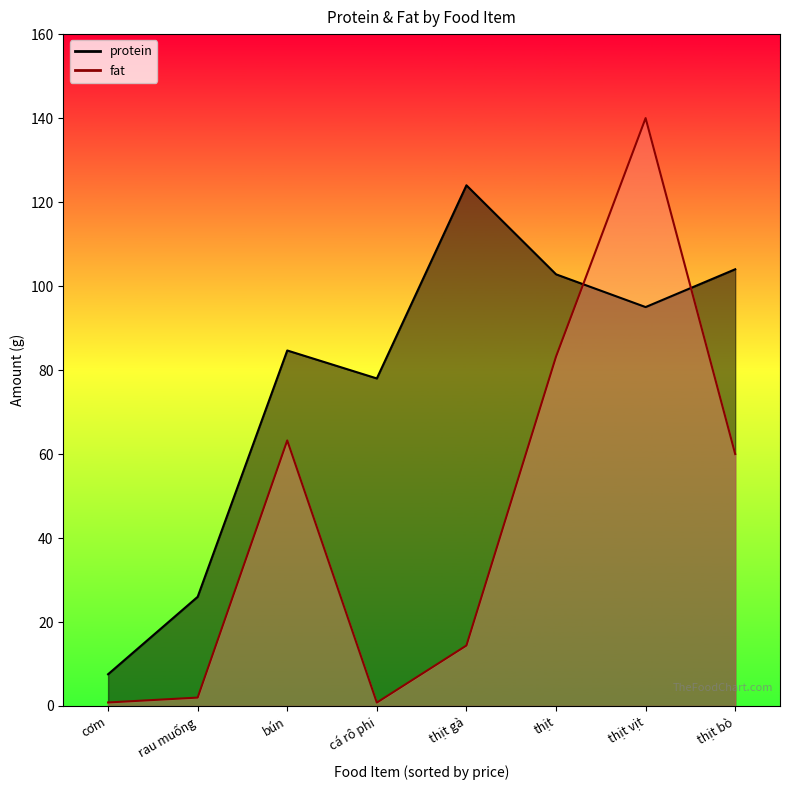

What position from the right is cơm?

8